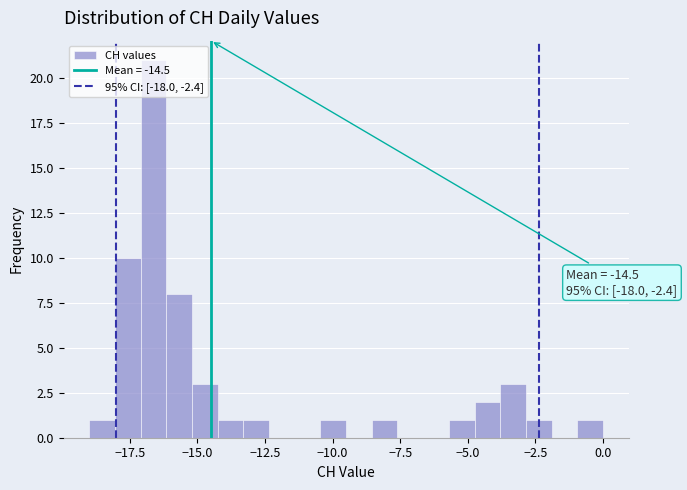

Around what value on the x-axis is the tallest bar? Give the approximate position of its centre, as read against the axis.

-16.5